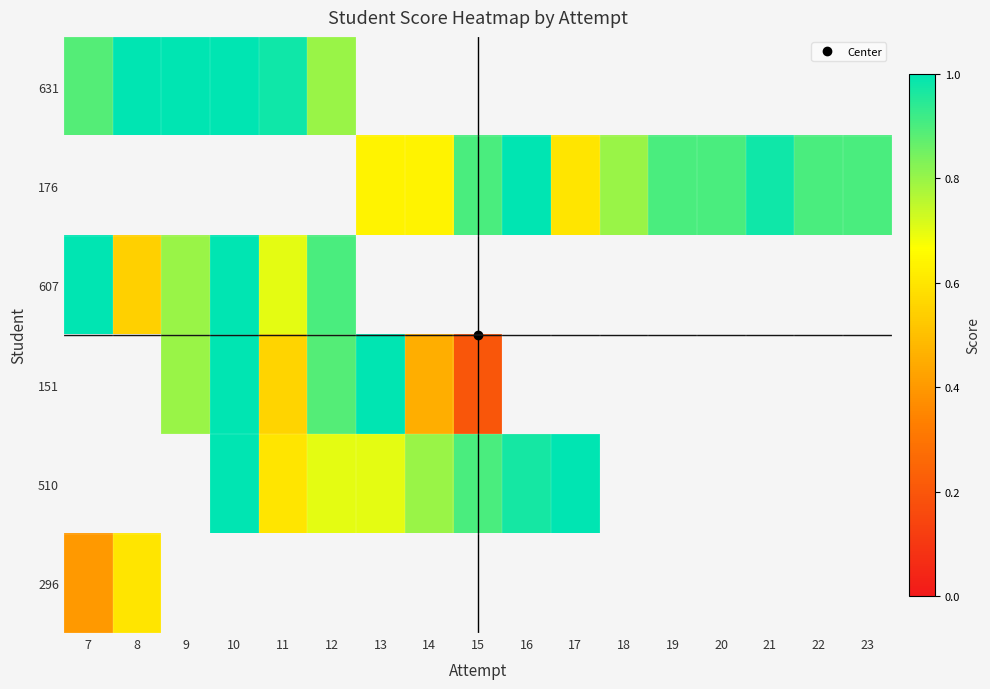

Which label corresponds to the smallest value in the chart?

15